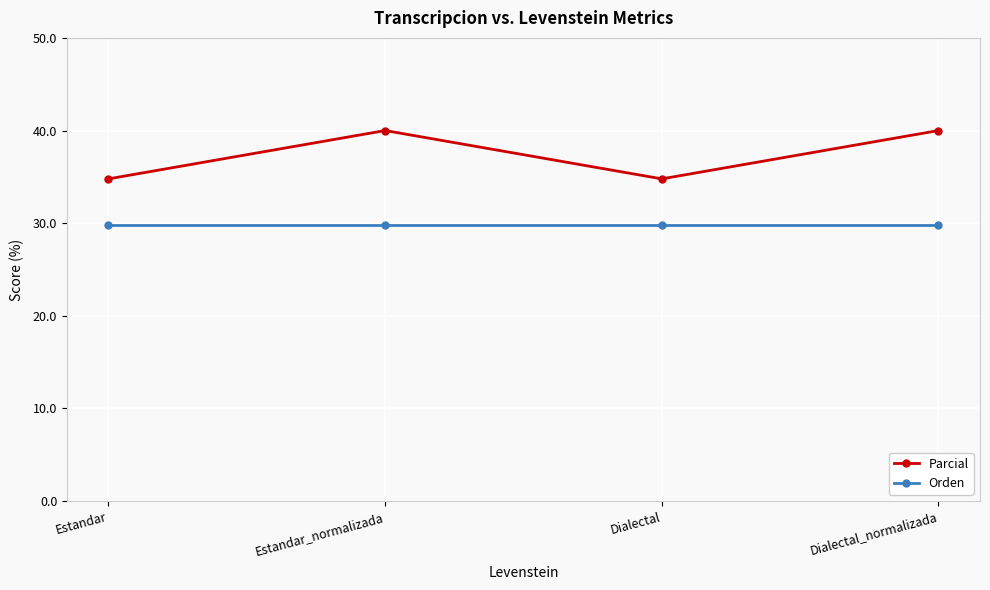

Count the Parcial values in the range 34 to 40.

4